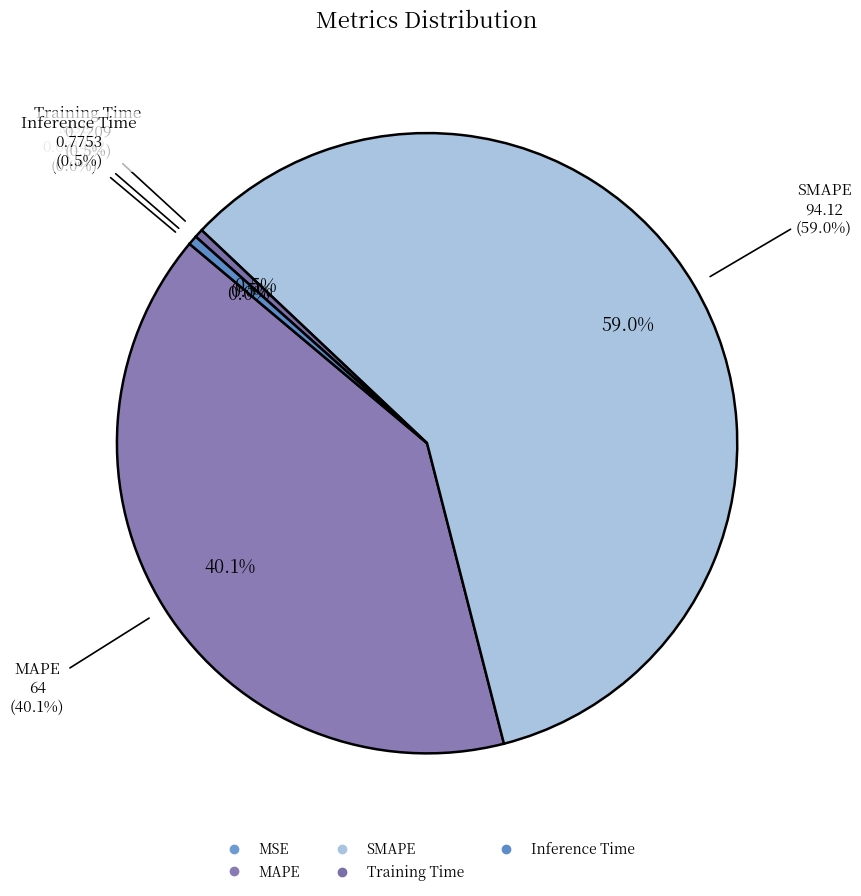

Which slice is the smallest?

MSE